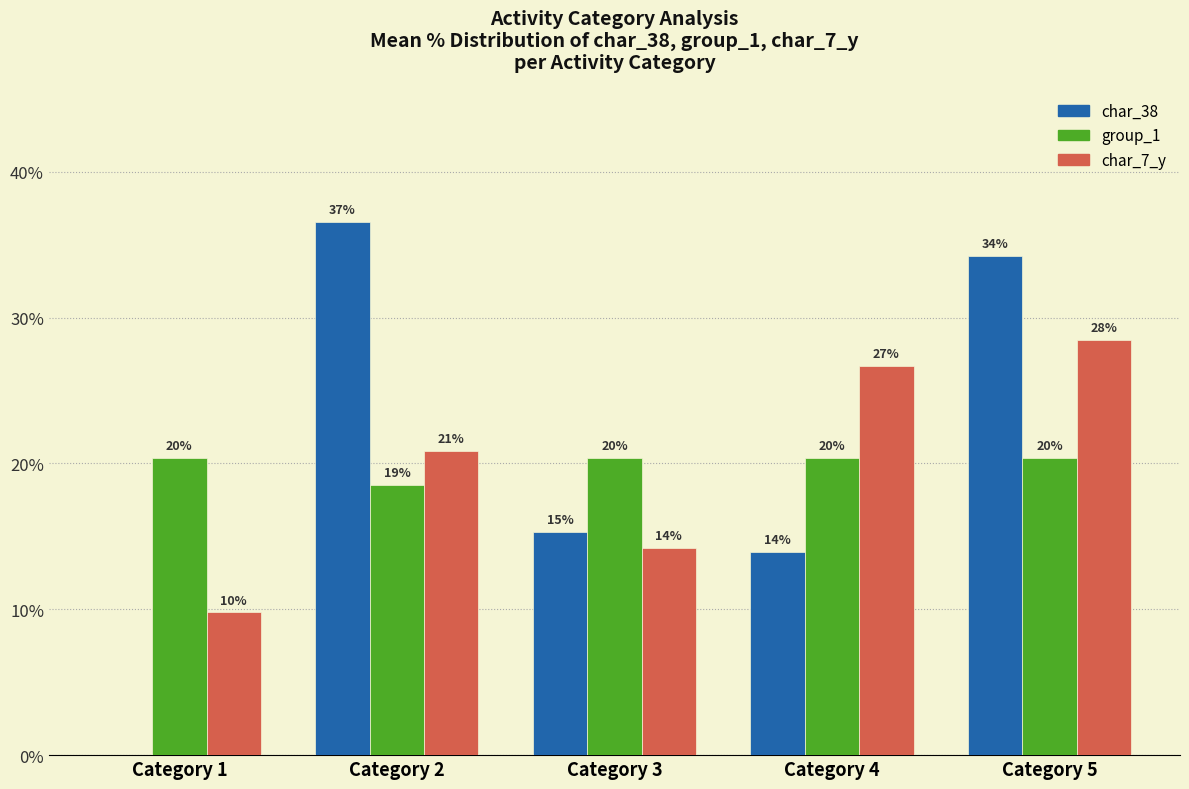

What is the sum of all char_7_y values?

100.0